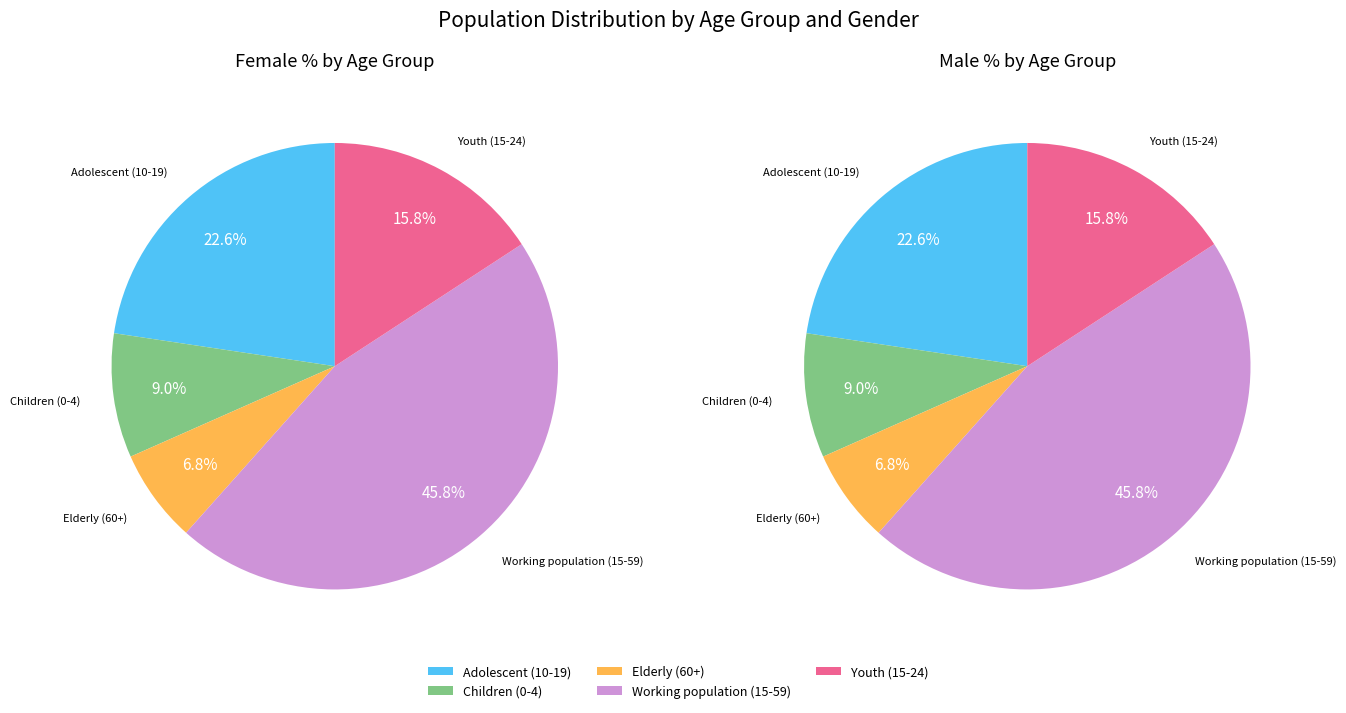

Does Female represent more than half of the total?

No